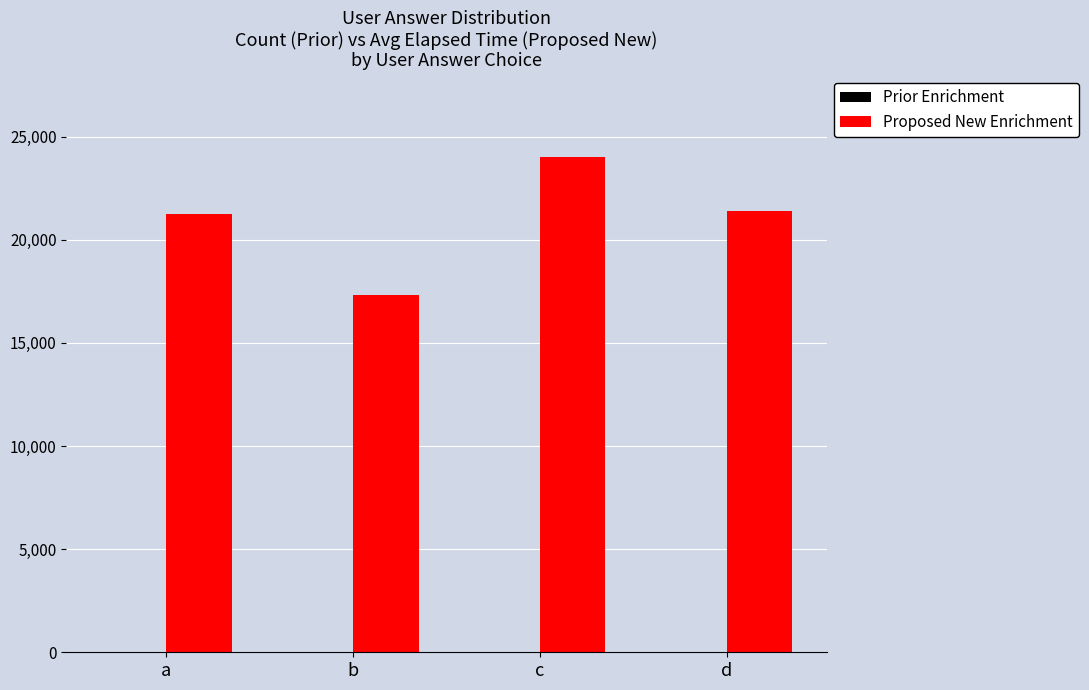

Which series has the largest range (max minus min)?

Proposed New Enrichment